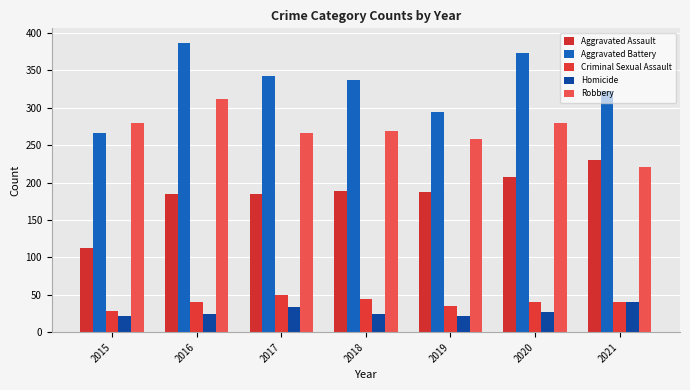

Which category has the lowest value in the Homicide series?

2015